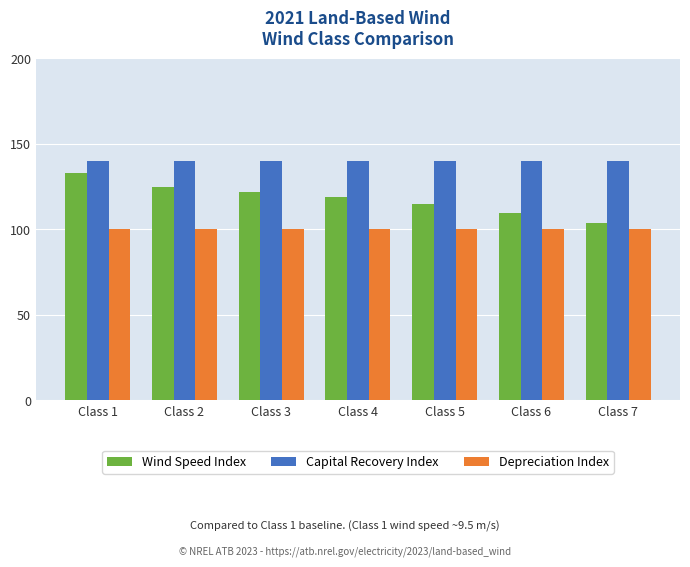

Rank the series by their maximum value, from lowest to highest.

Depreciation Index, Wind Speed Index, Capital Recovery Index